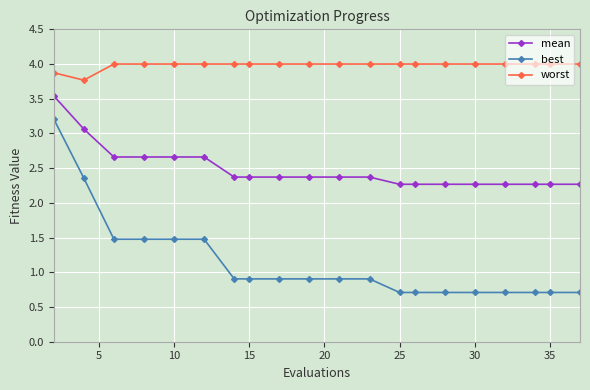

True or false: best and worst cross at least once.

False